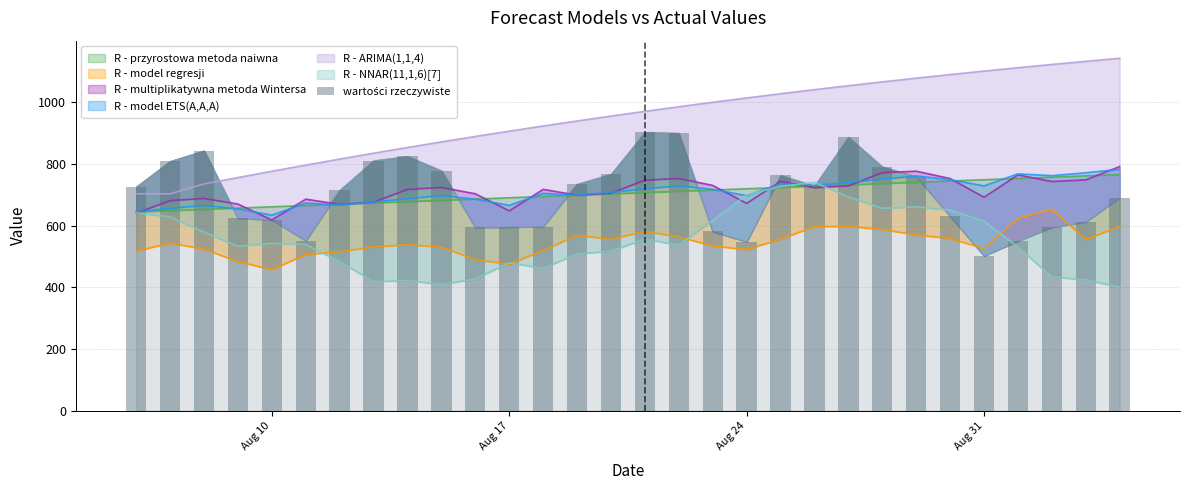

How many bars are there in total?

30